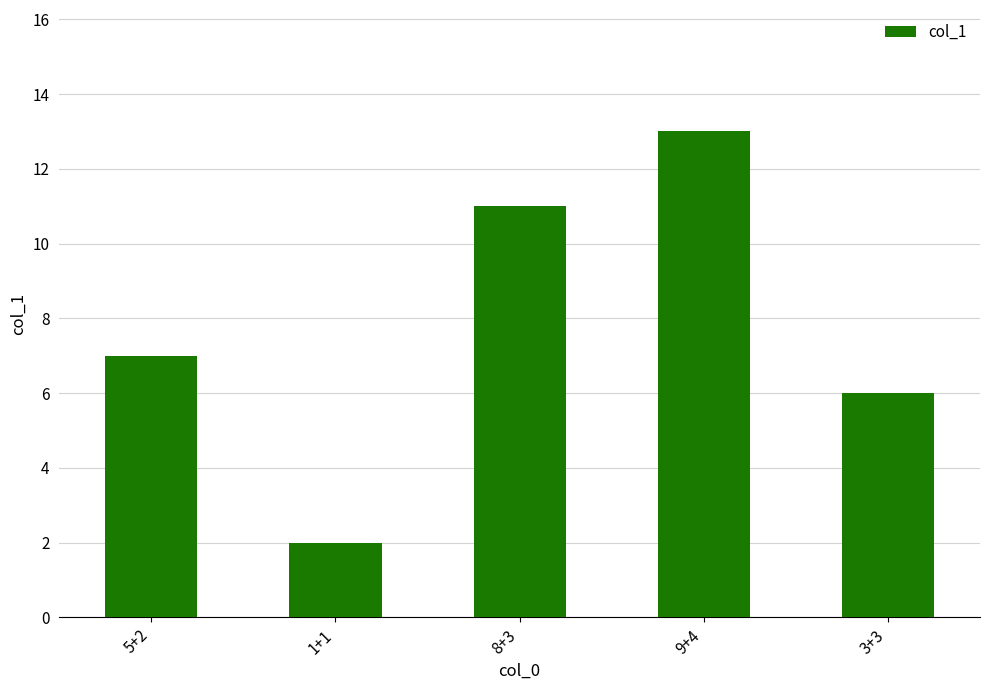

What is the difference between the second highest and minimum values?

9